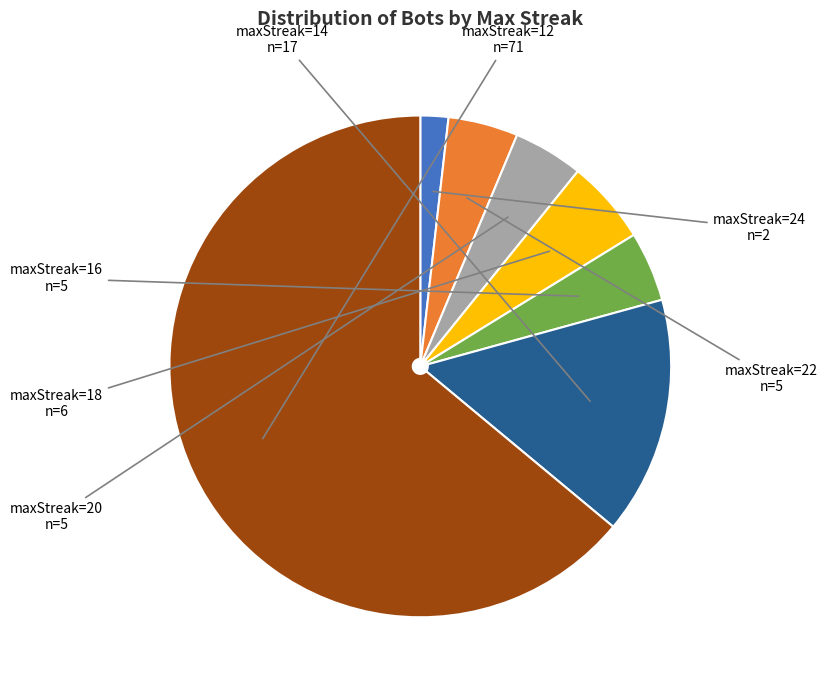

What is the largest slice in the pie chart?

maxStreak=12